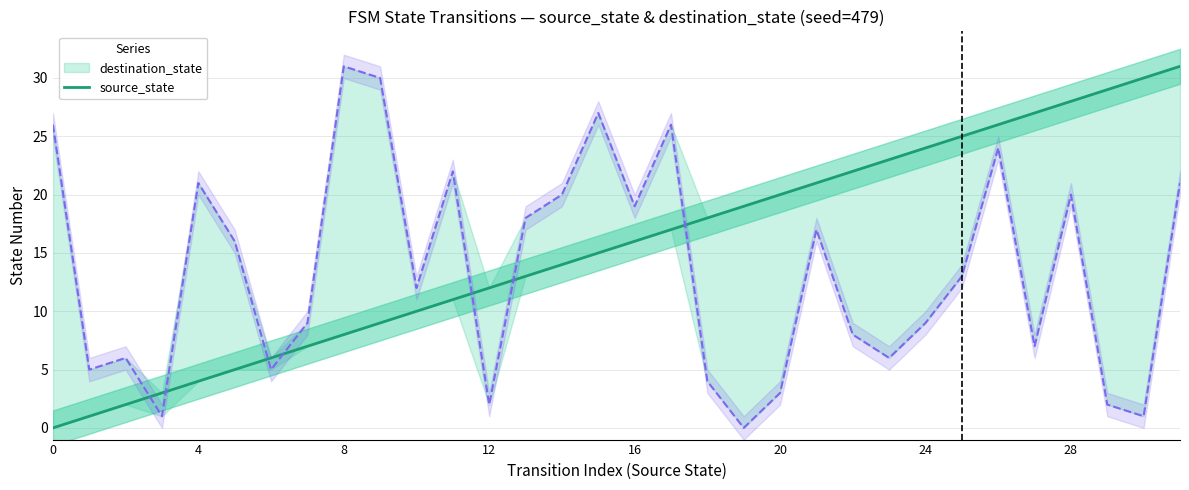

Reading left to right, list all the values displayed in this chart.

0	1	2	3	4	5	6	7	8	9	10	11	12	13	14	15	16	17	18	19	20	21	22	23	24	25	26	27	28	29	30	31